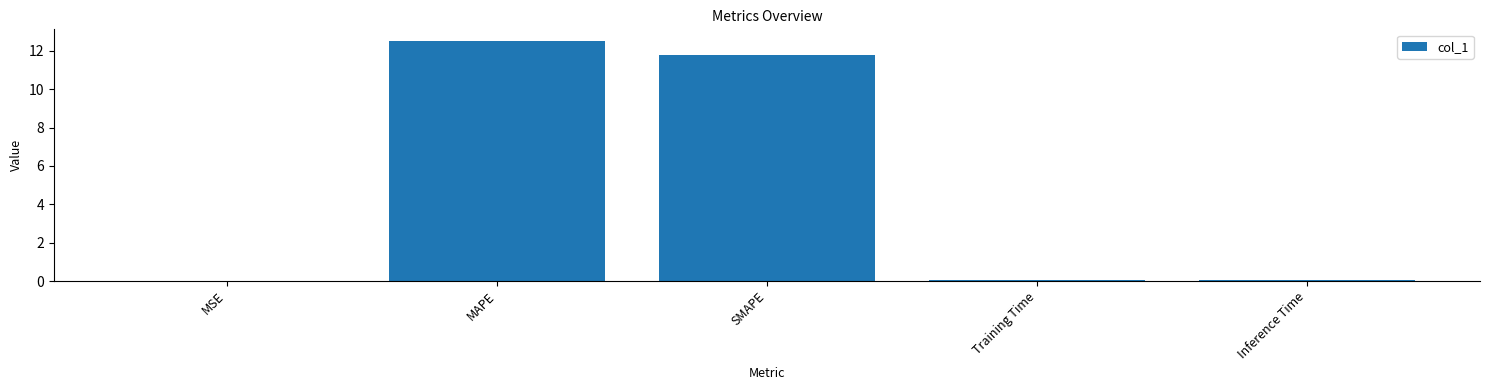

What is the sum of all values?

24.3